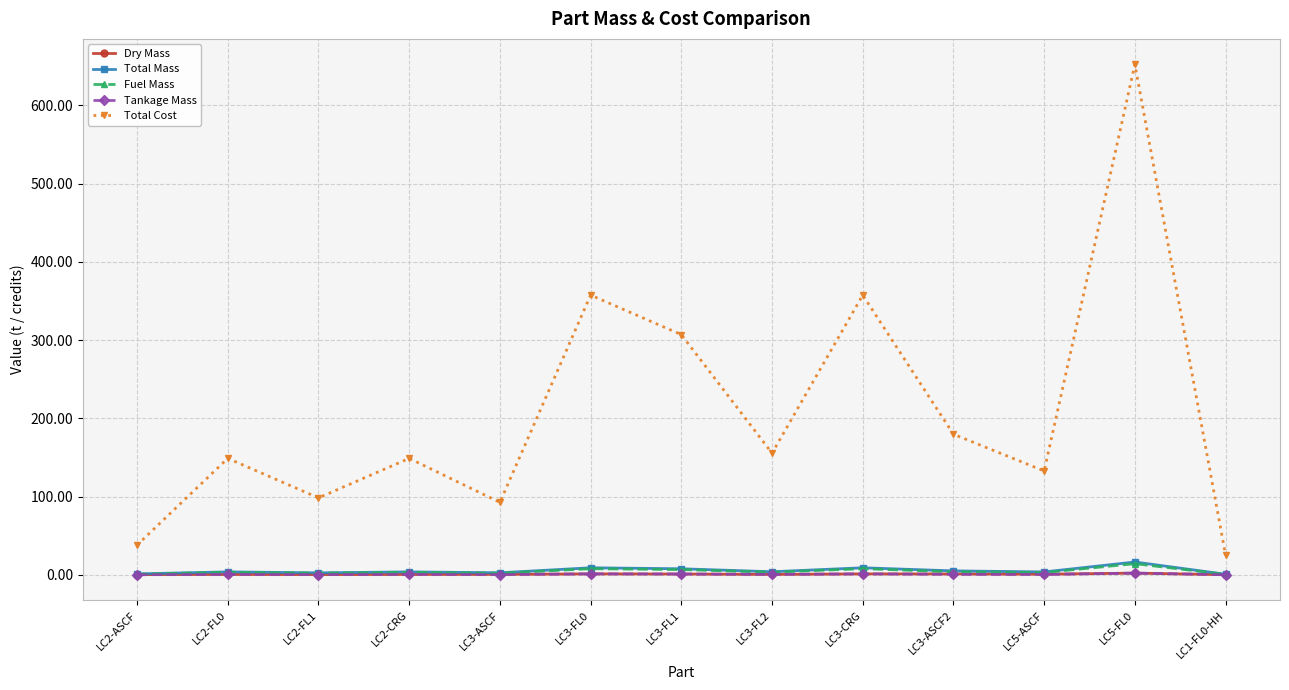

What position from the right is LC3-FL1?

7